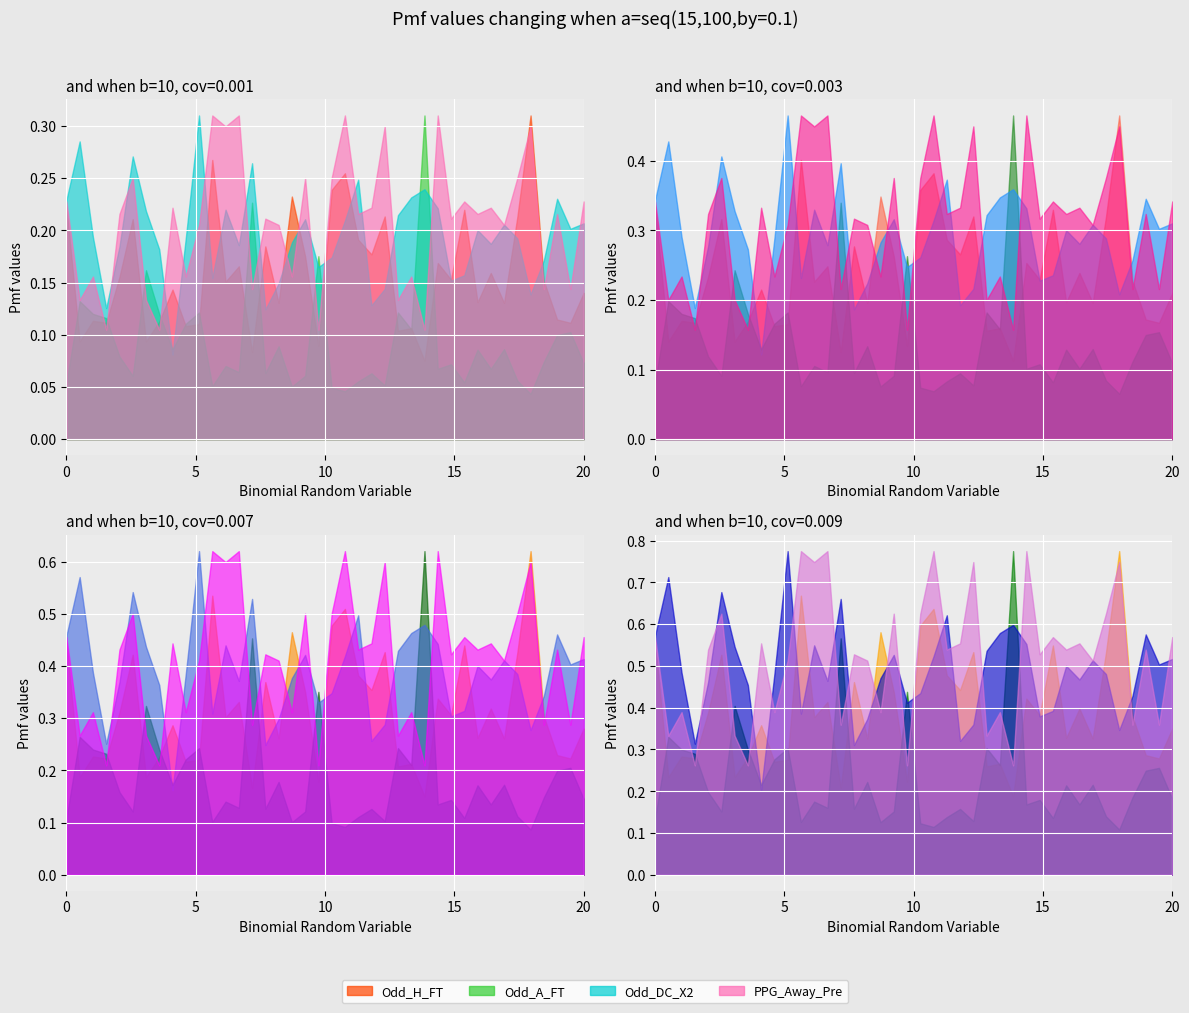

Which series has the largest total across all categories?

Odd_A_FT